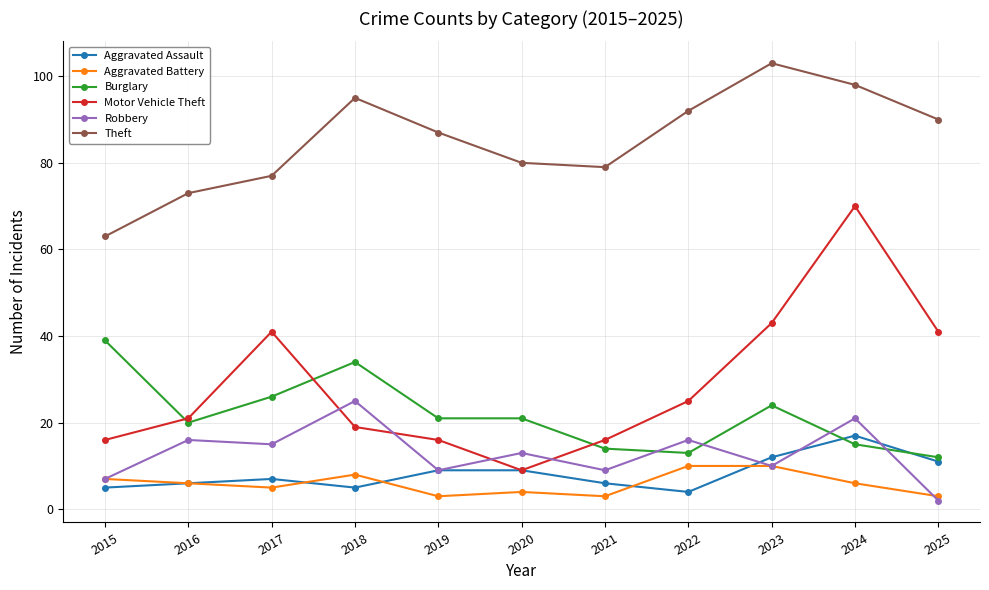

What is the average value of the Robbery series?

13